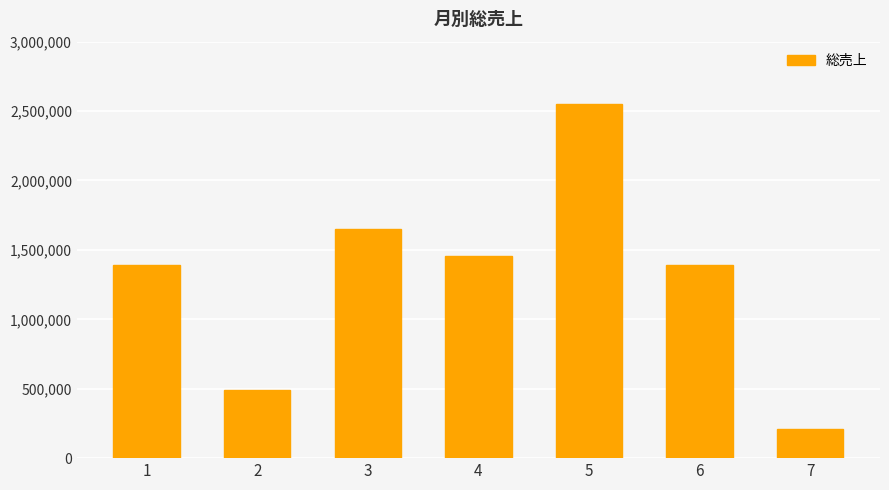

What is the change in value from 5 to 6?

-1158321